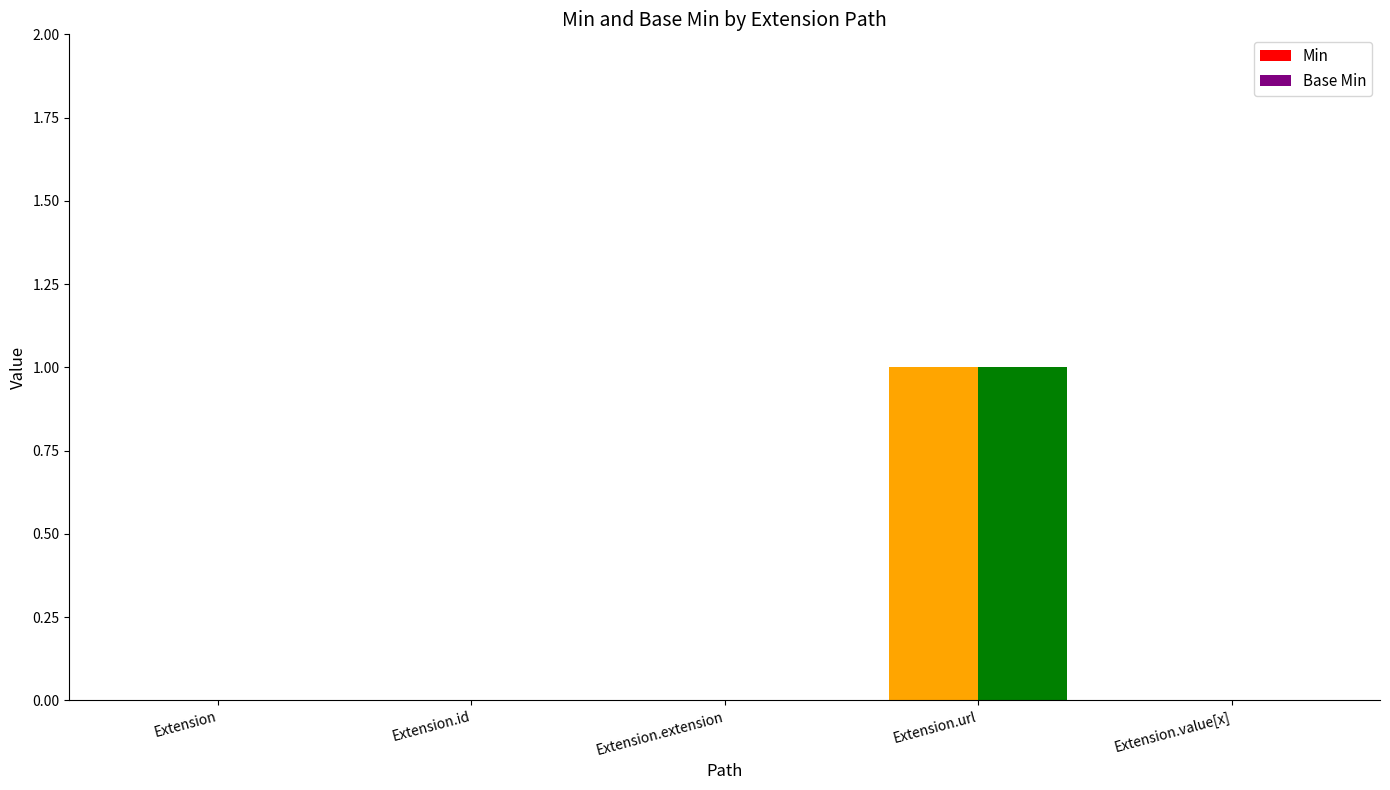

Are the bars grouped side by side (vs. stacked)?

Yes